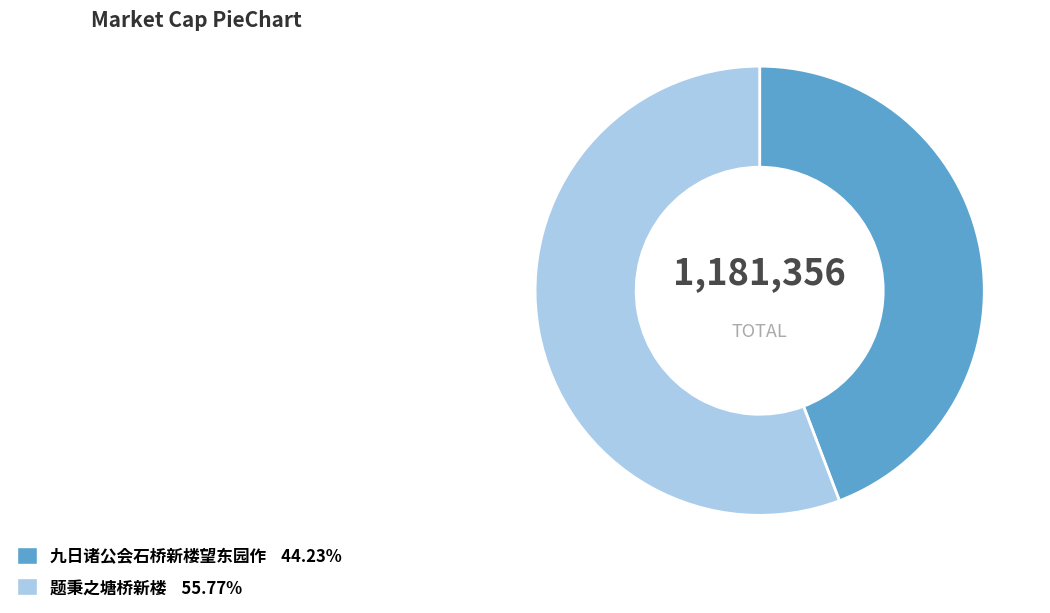

The 九日诸公会石桥新楼望东园作 slice represents 51% of the pie. True or false?

False